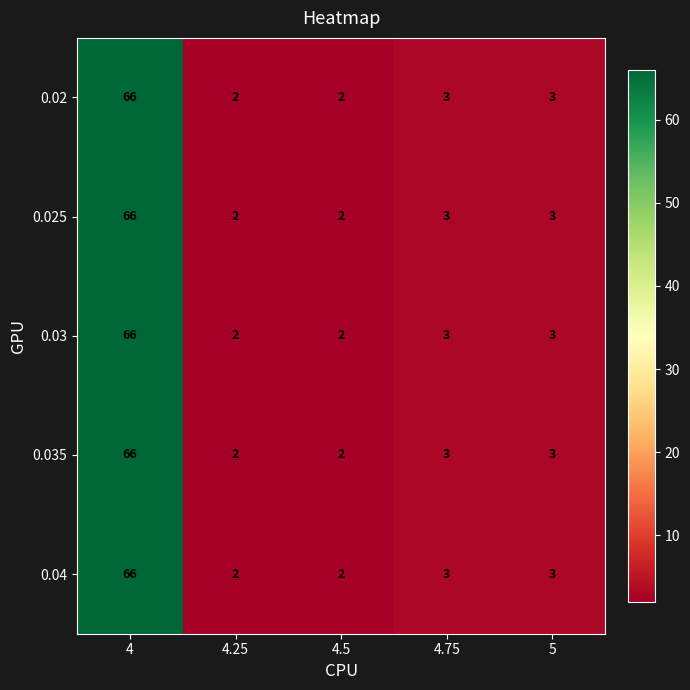

What is the total value across all series at 4?

330